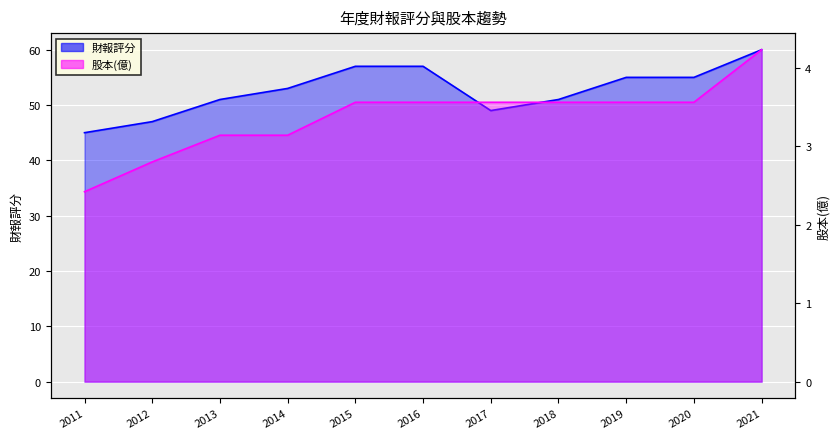

Is it true that 財報評分 equals 60.0 at 2021?

True